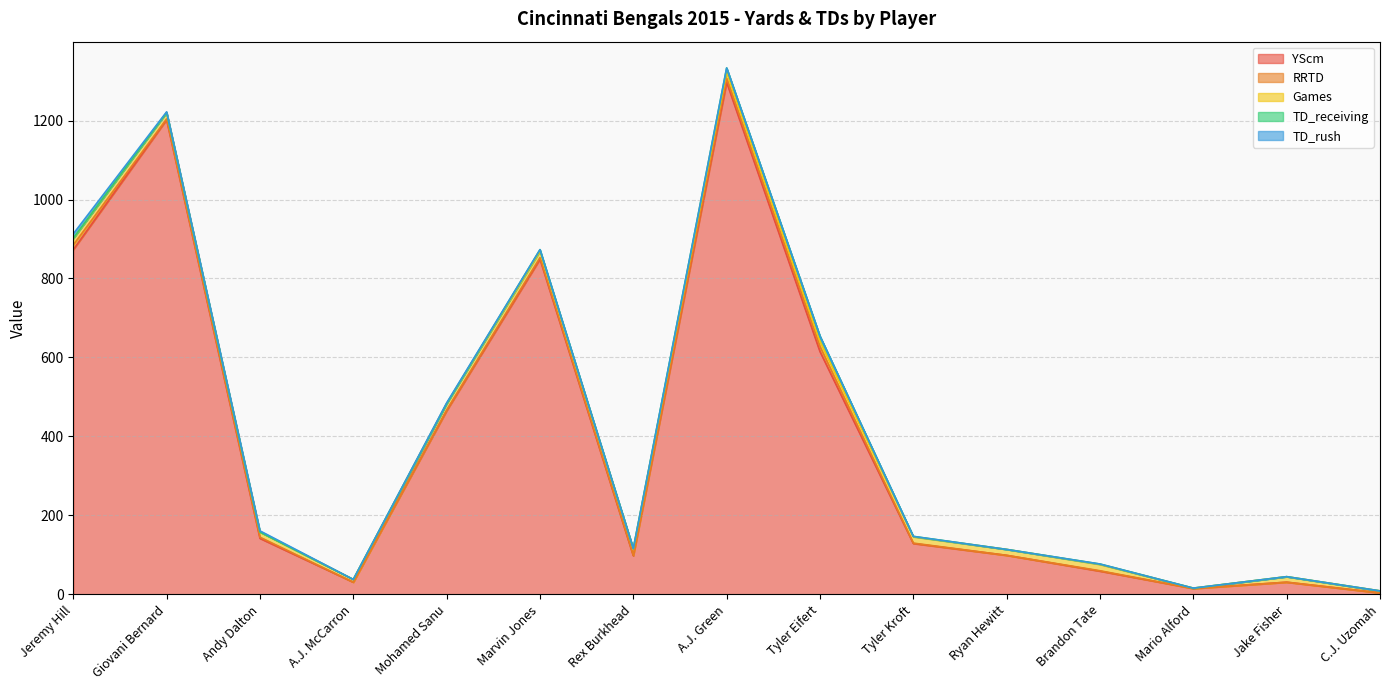

What is the spread (max minus min) of values at Giovani Bernard?

1202